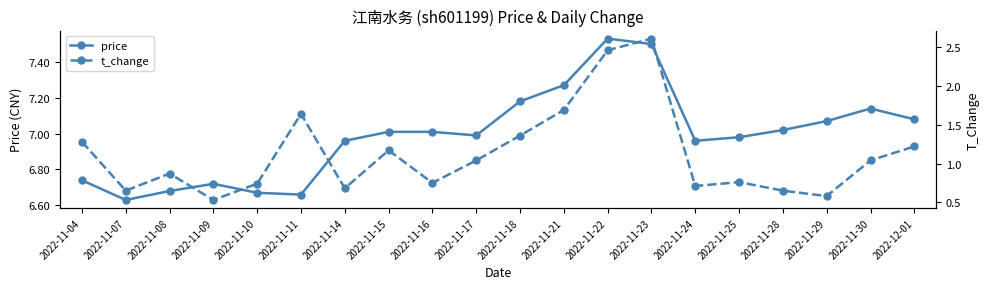

What is the sum of the price values at 2022-11-04 and 2022-11-10?

13.4